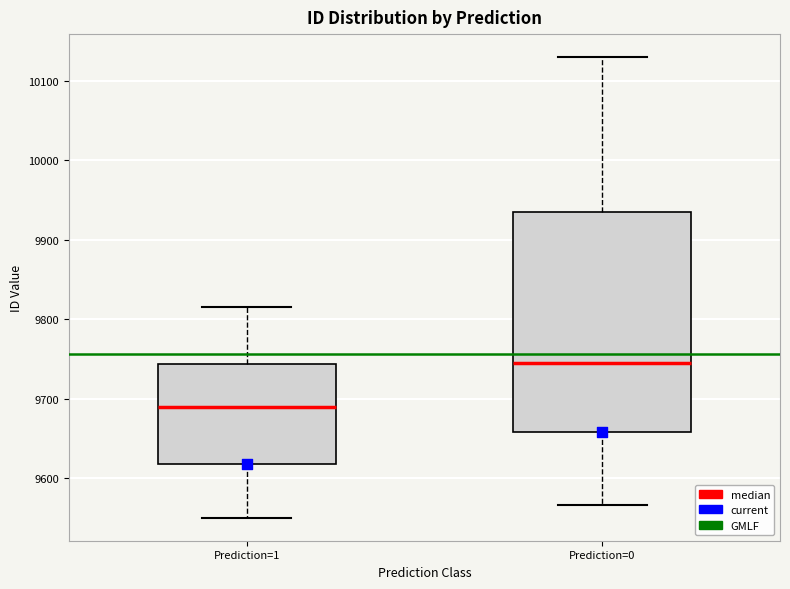

Which box's median line is the lowest?

Prediction=1